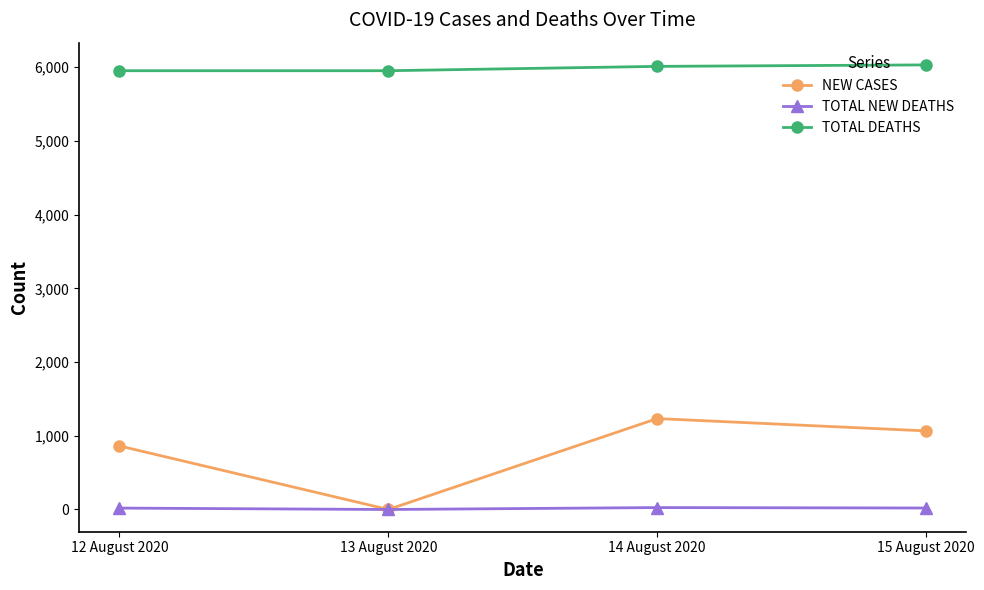

At how many categories does at least one series exceed 3826?

4